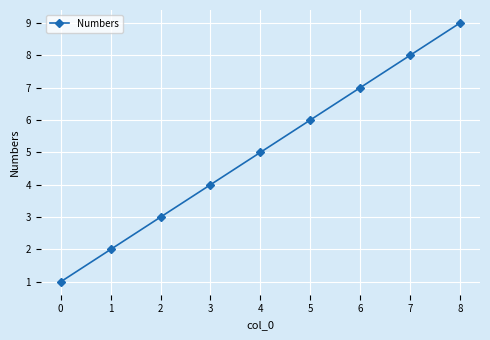

What is the maximum value shown in the chart?

9